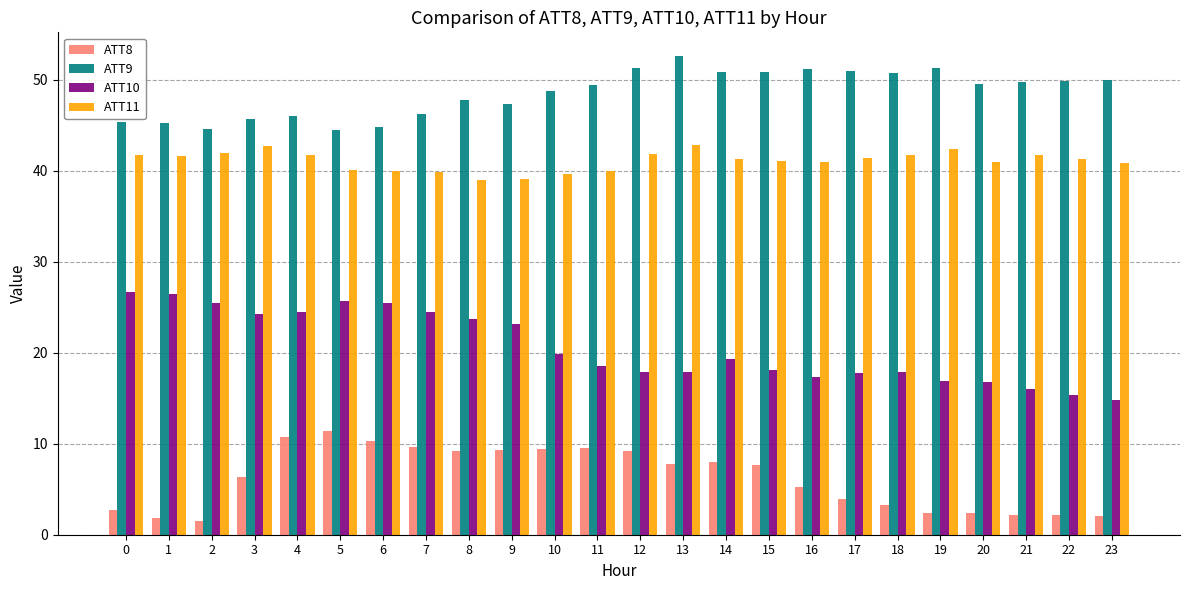

What is the sum of the ATT8 values at 11 and 14?

17.5